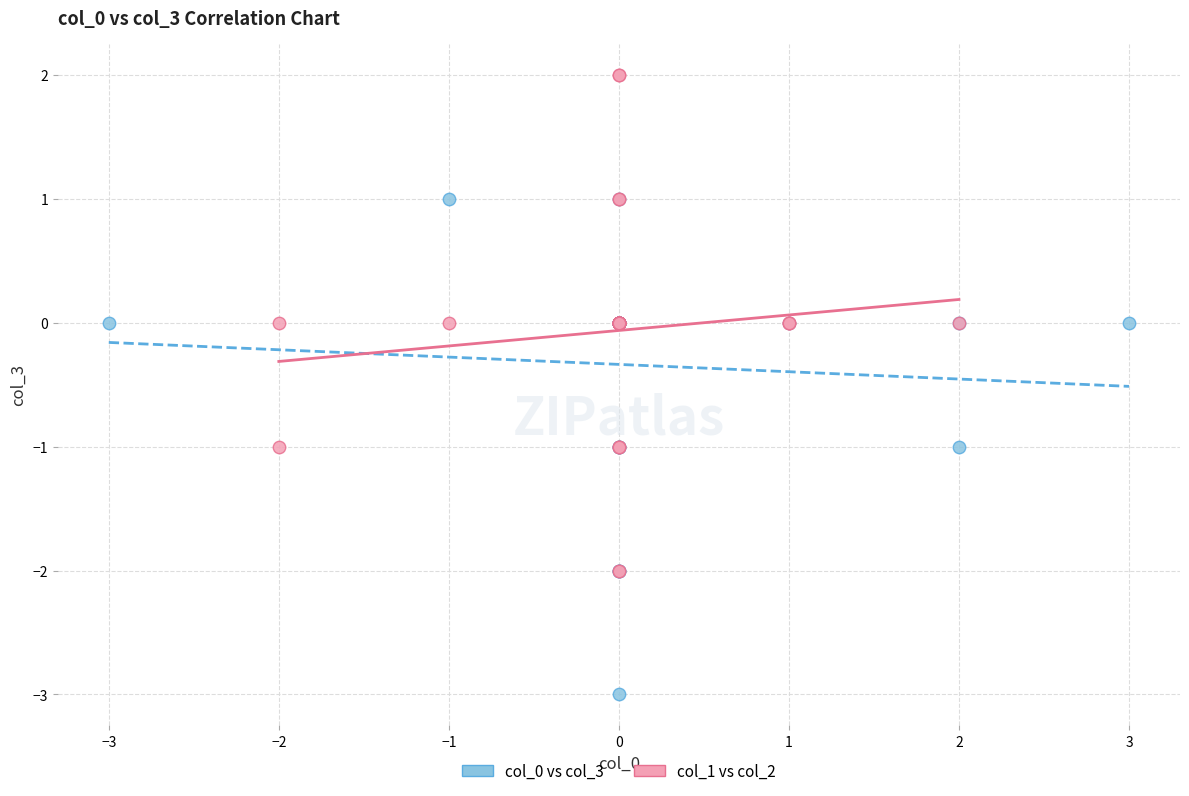

Which series reaches the maximum Y coordinate?

col_1 vs col_2